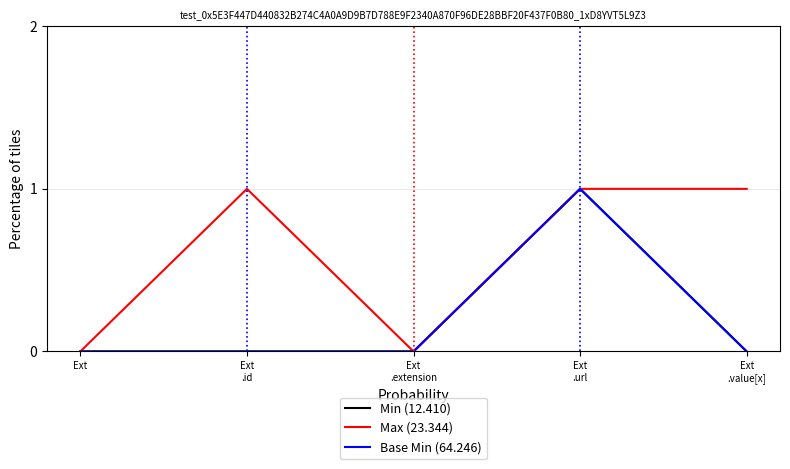

Does the chart display data point markers on the line(s)?

No